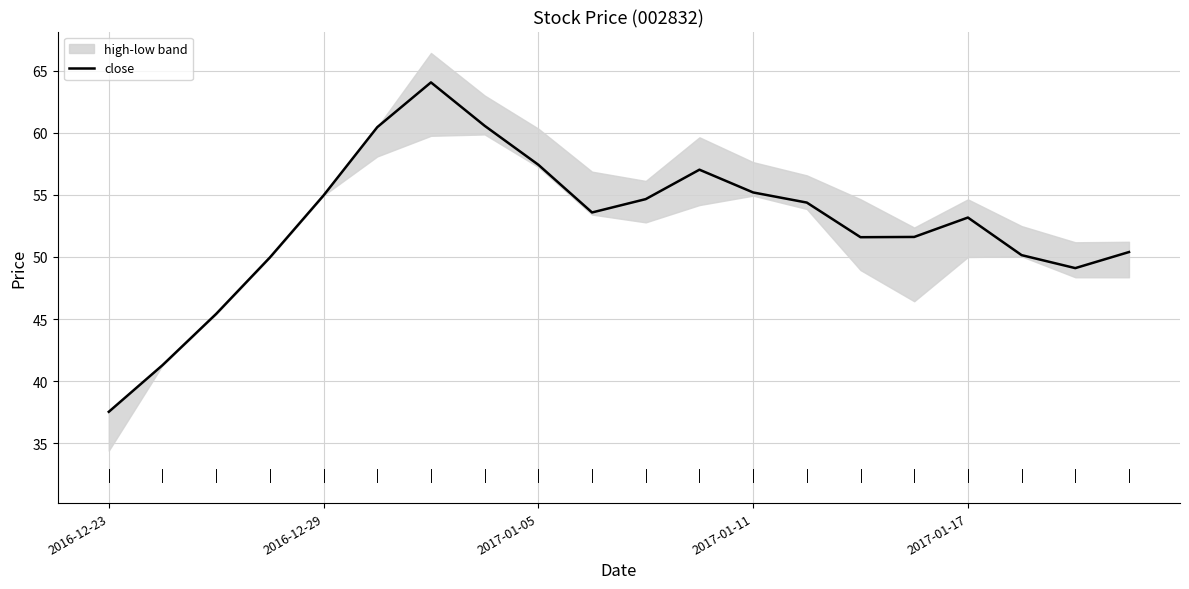

What is the label of the 15th point from the right?

5